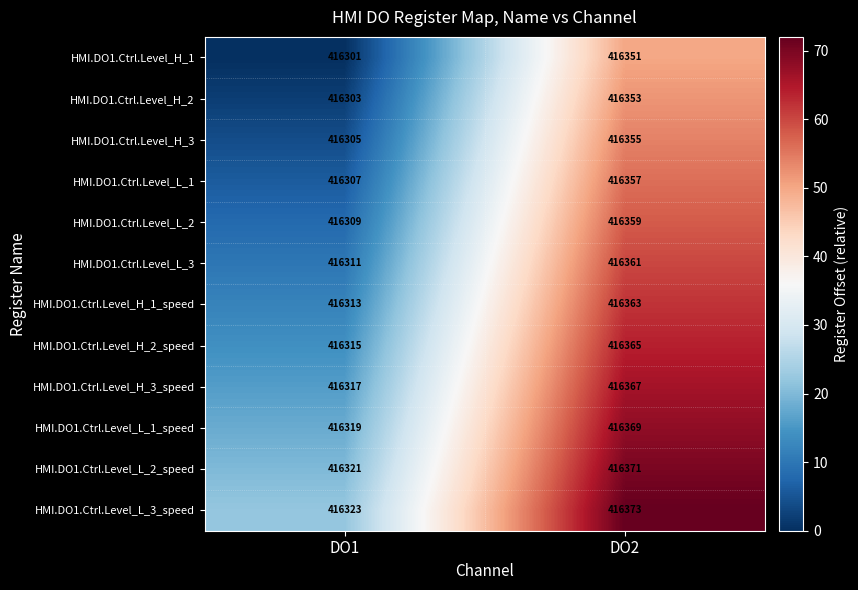

What is the sum of all HMI.DO1.Ctrl.Level_H_1_speed values?

832676